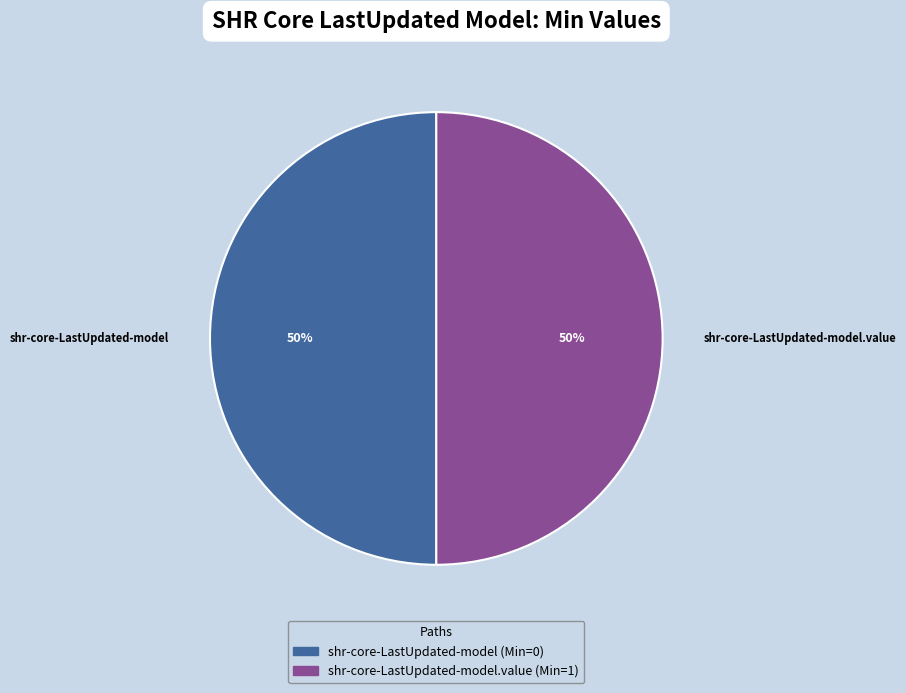

Is the sum of shr-core-LastUpdated-model.value and shr-core-LastUpdated-model greater than half?

Yes